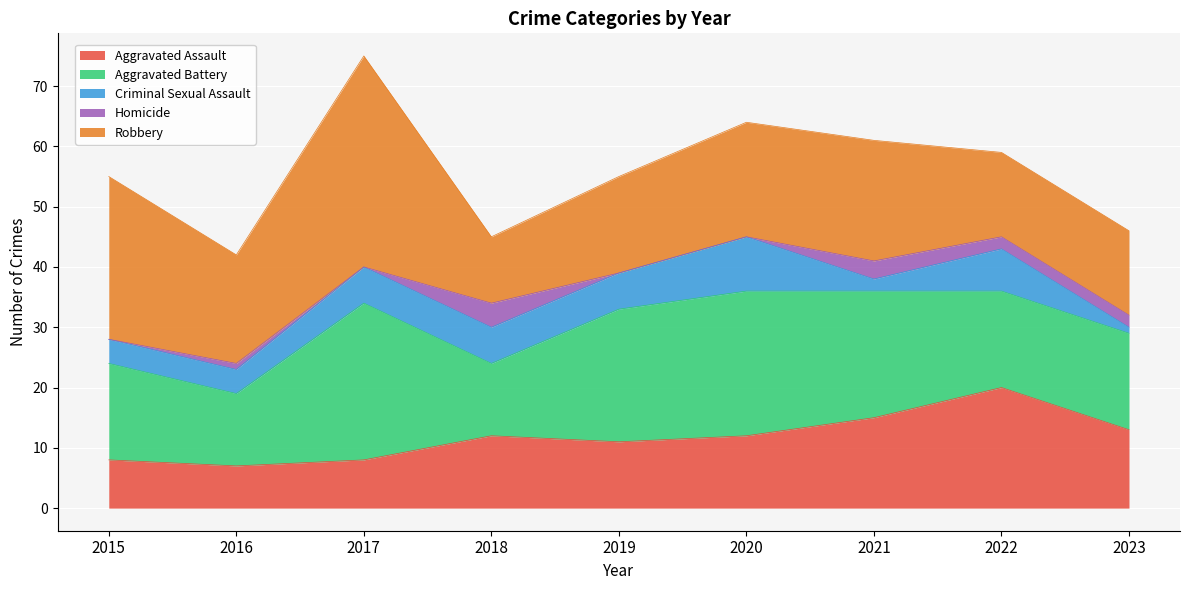

What is the difference between the highest and lowest values at 2017?

35